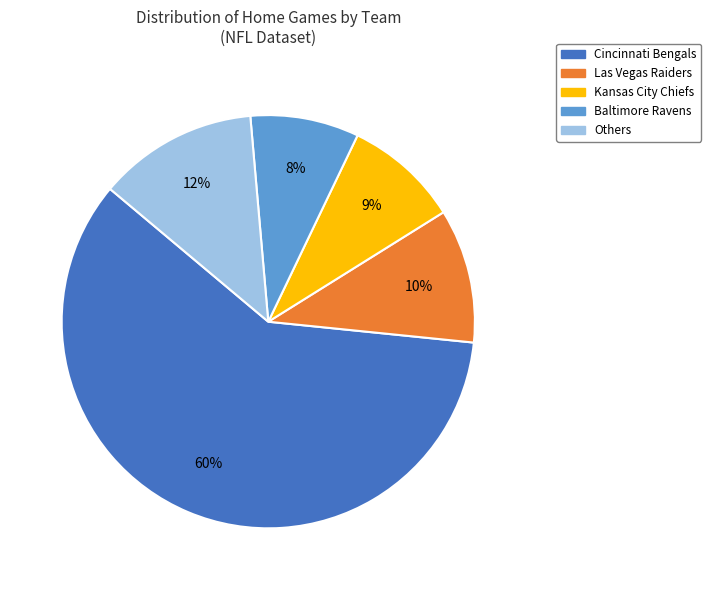

Which slice is the largest?

Cincinnati Bengals